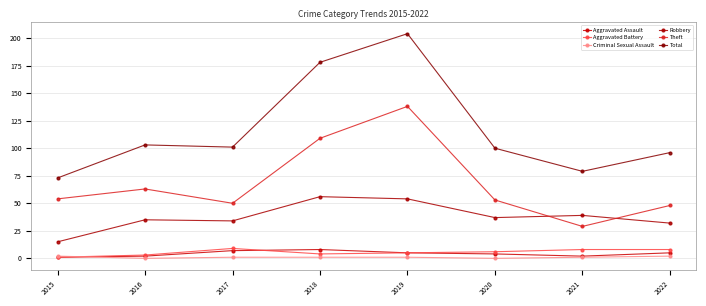

The value of Theft at 2018 is 109. True or false?

True